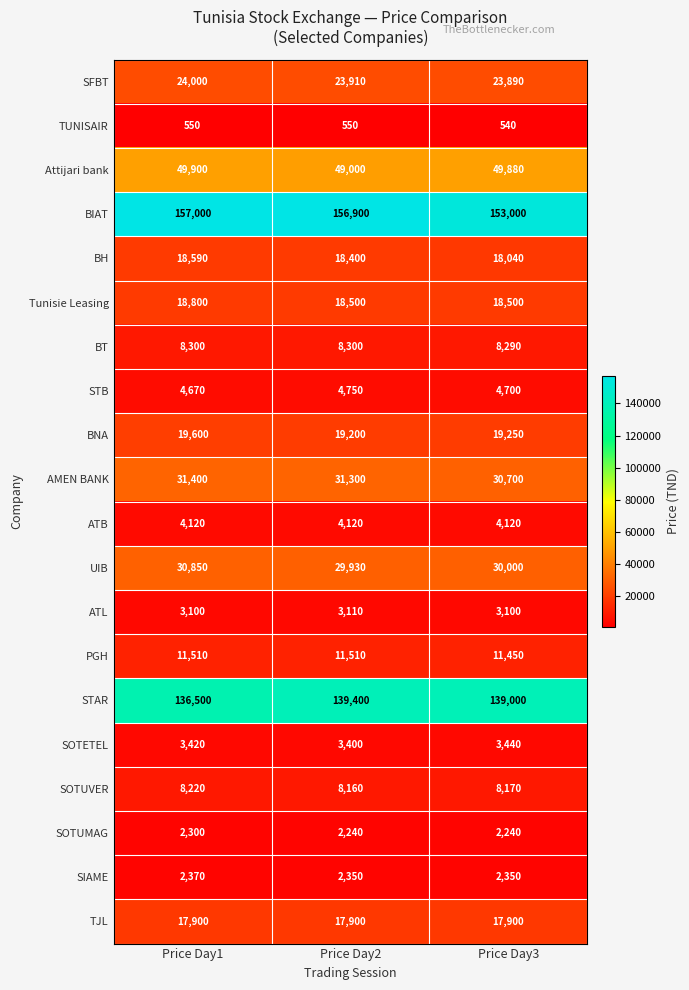

What is the average value of the STAR series?

138300